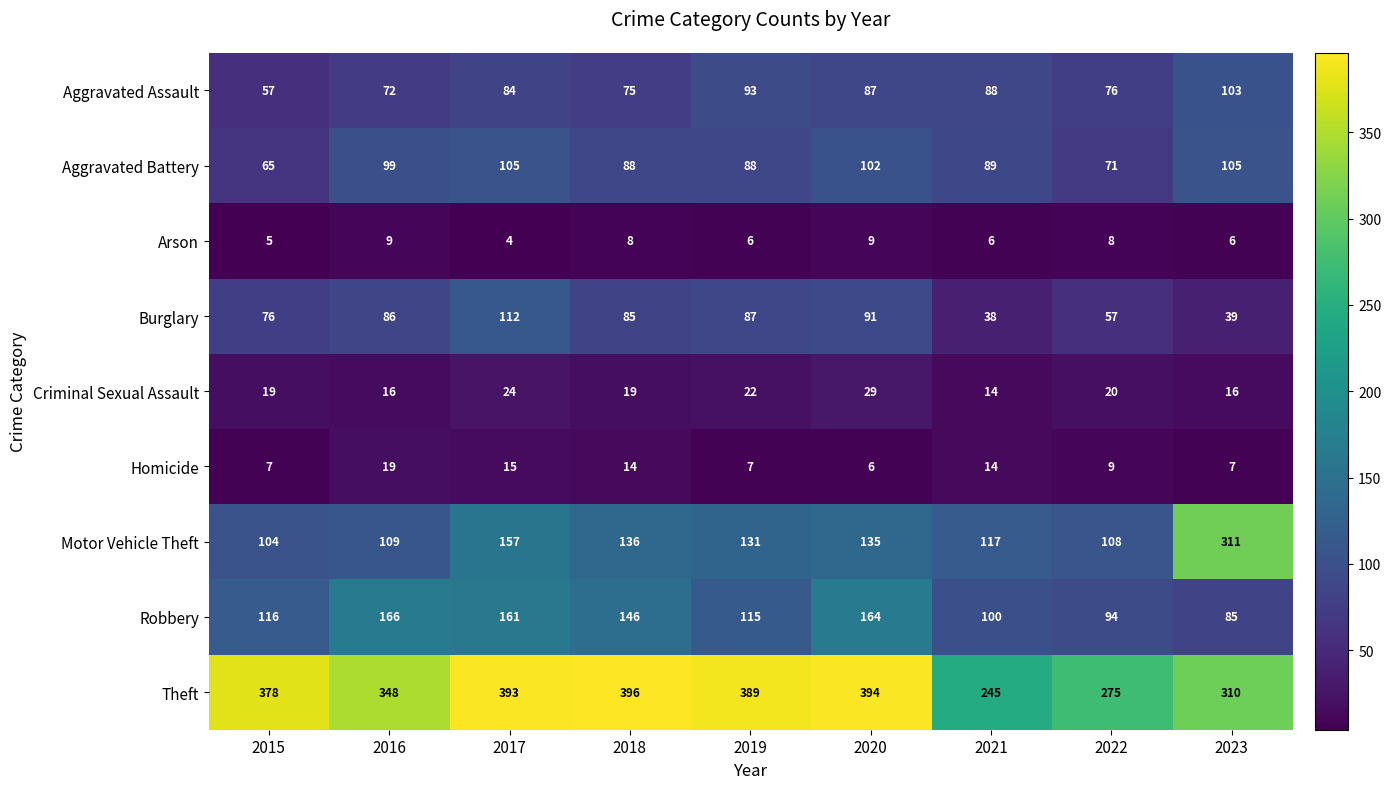

What is the sum of all Theft values?

3128